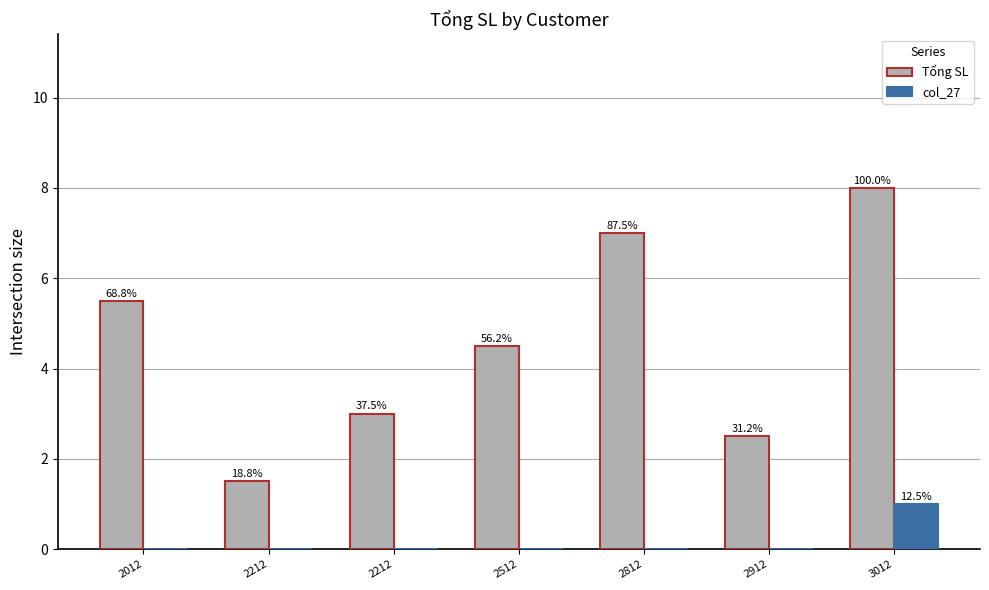

At which category is the sum across all series the highest?

3012